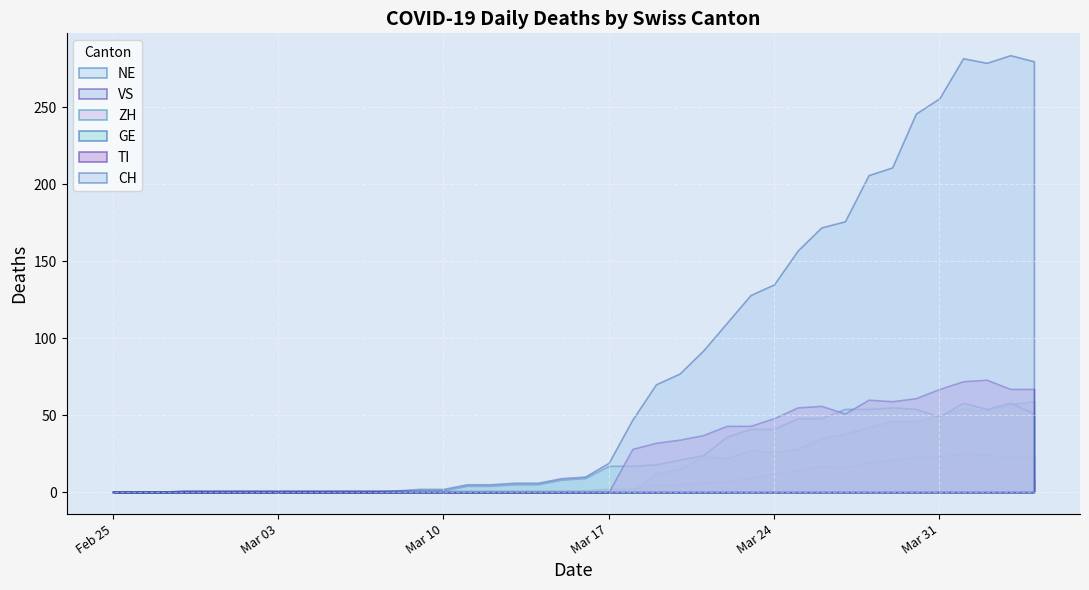

True or false: CH and NE intersect in this chart.

False